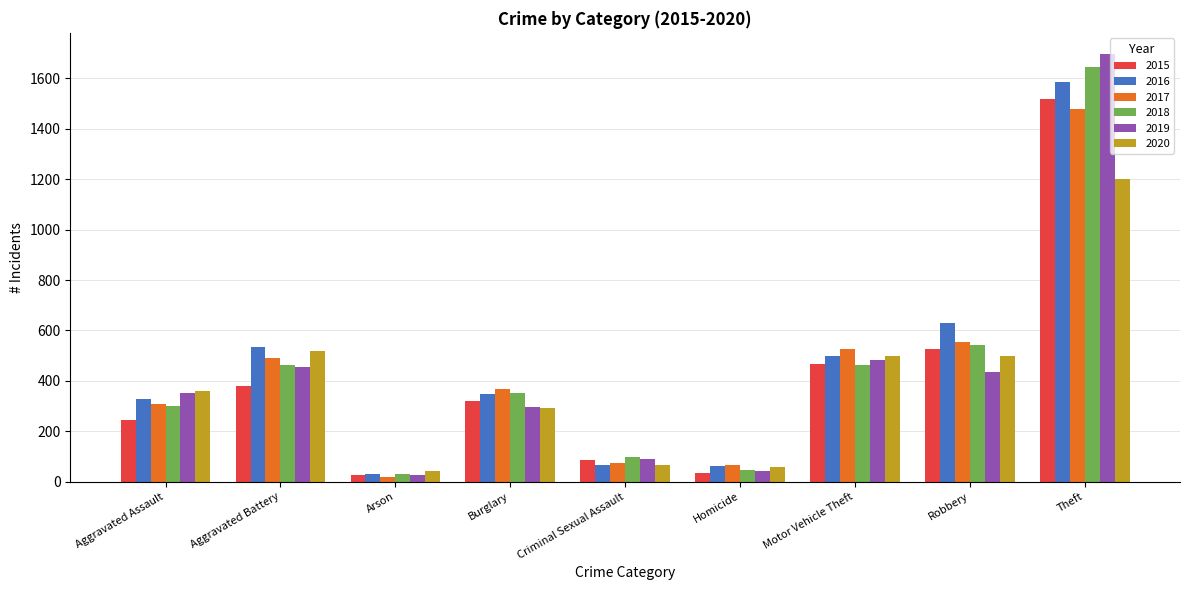

What are all the series names shown in the legend?

2015, 2016, 2017, 2018, 2019, 2020